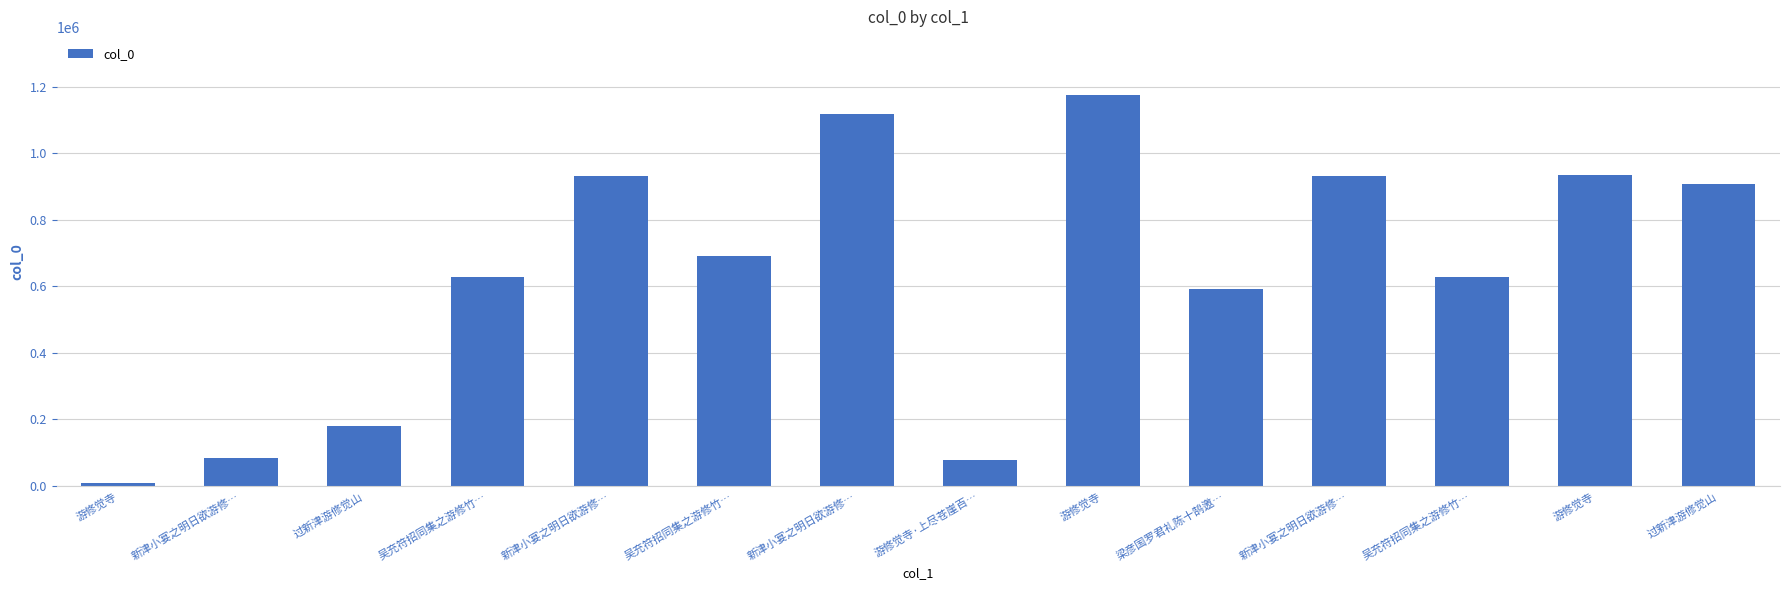

How many bars are there in total?

14